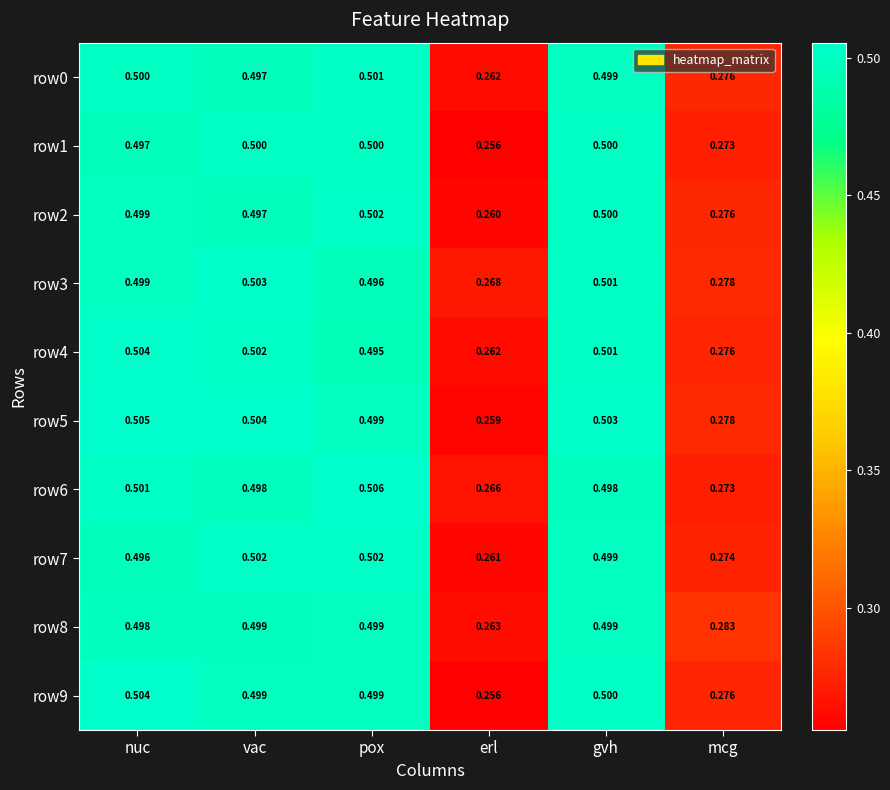

Which category has the lowest value across all series?

erl